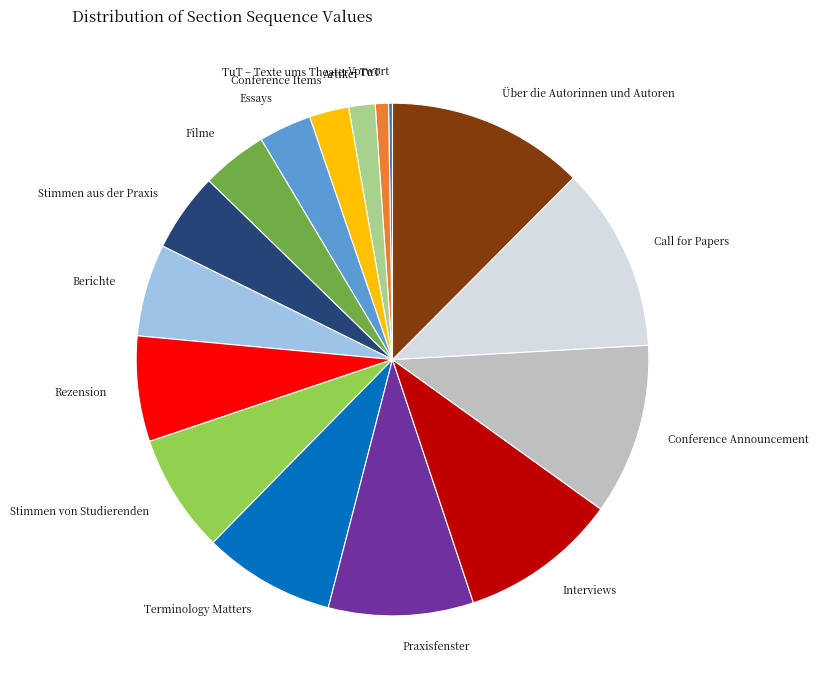

Which category has the biggest portion of the pie?

Über die Autorinnen und Autoren